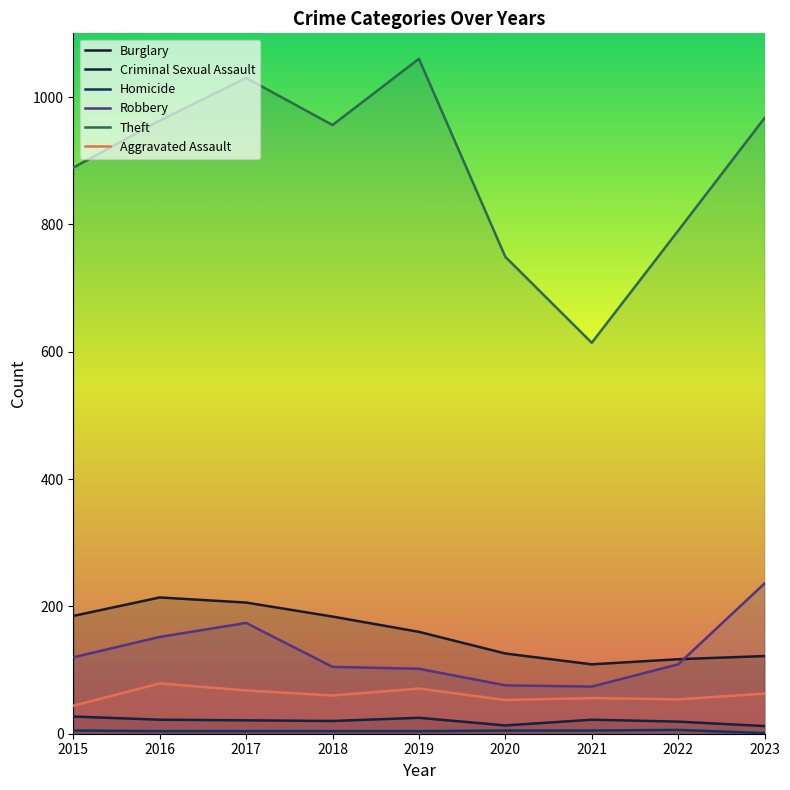

Where does the Burglary series first go above 160?

2015